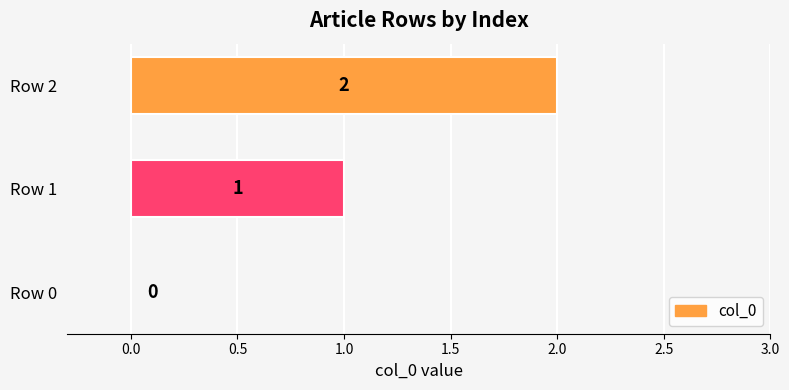

The chart shows a value of 0 at Row 0. True or false?

True